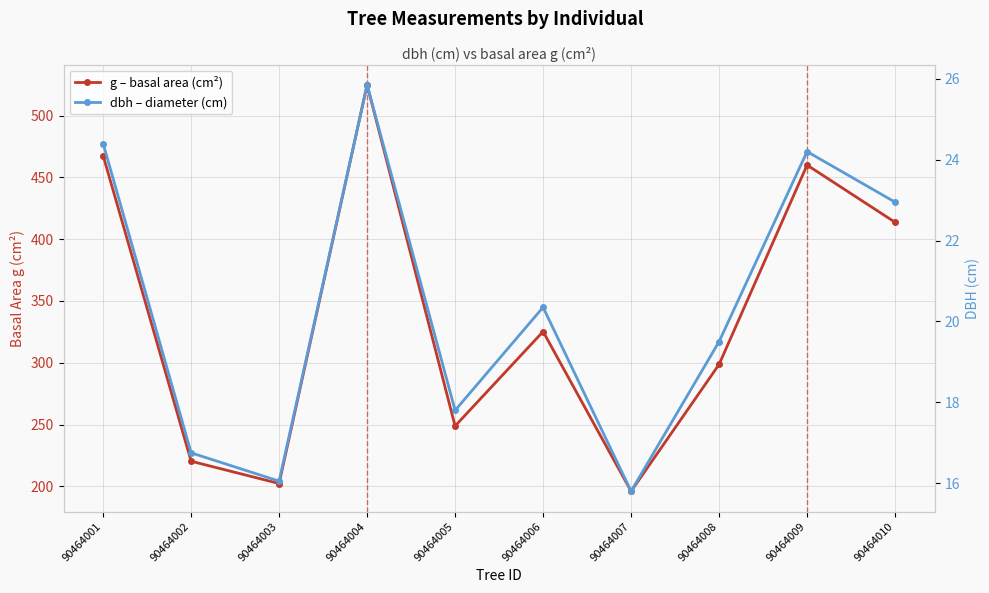

Which series has the largest range (max minus min)?

g – basal area (cm²)